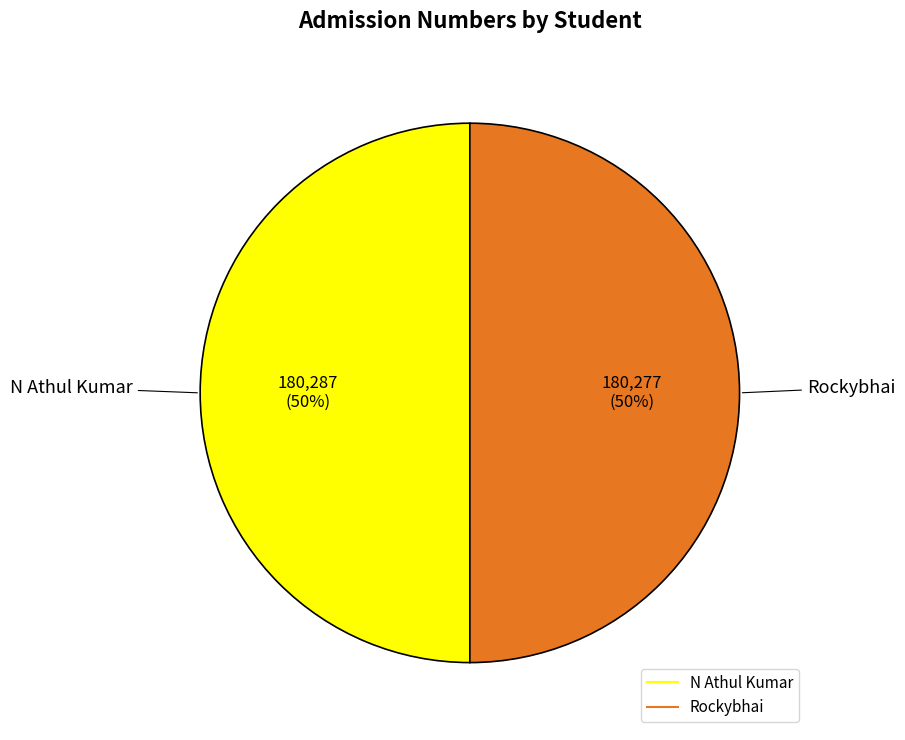

Combined, do N Athul Kumar and Rockybhai account for over 50%?

Yes